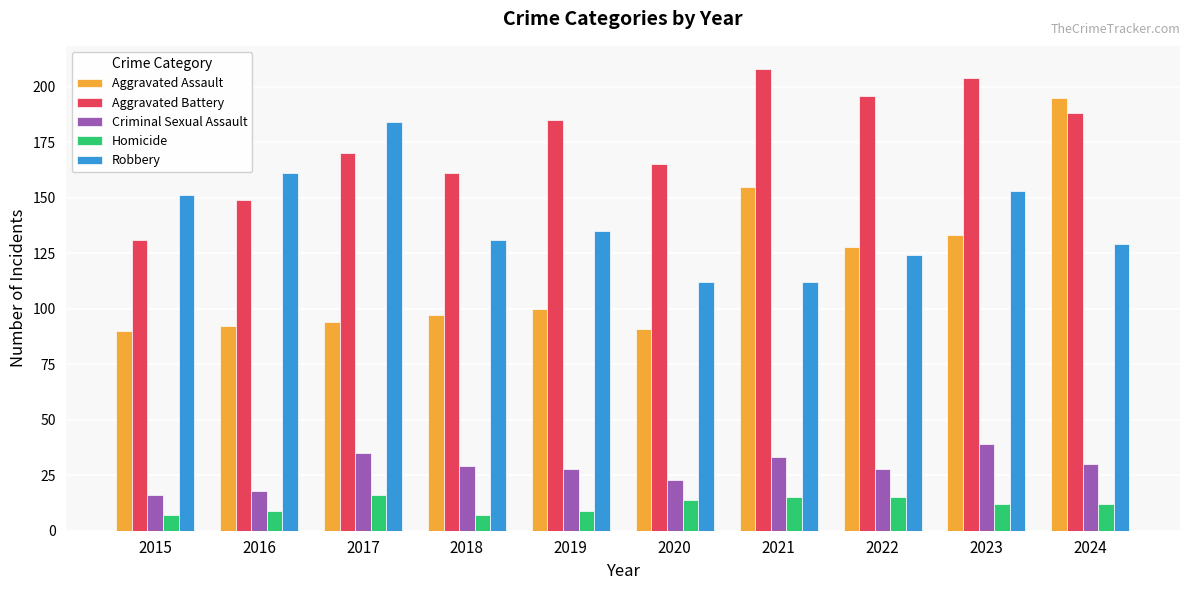

How many bars are there in total?

50